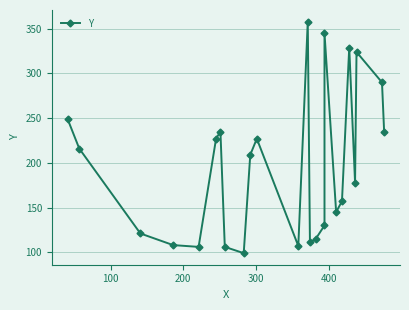

True or false: the data has more than 2 interior local peaks.

True